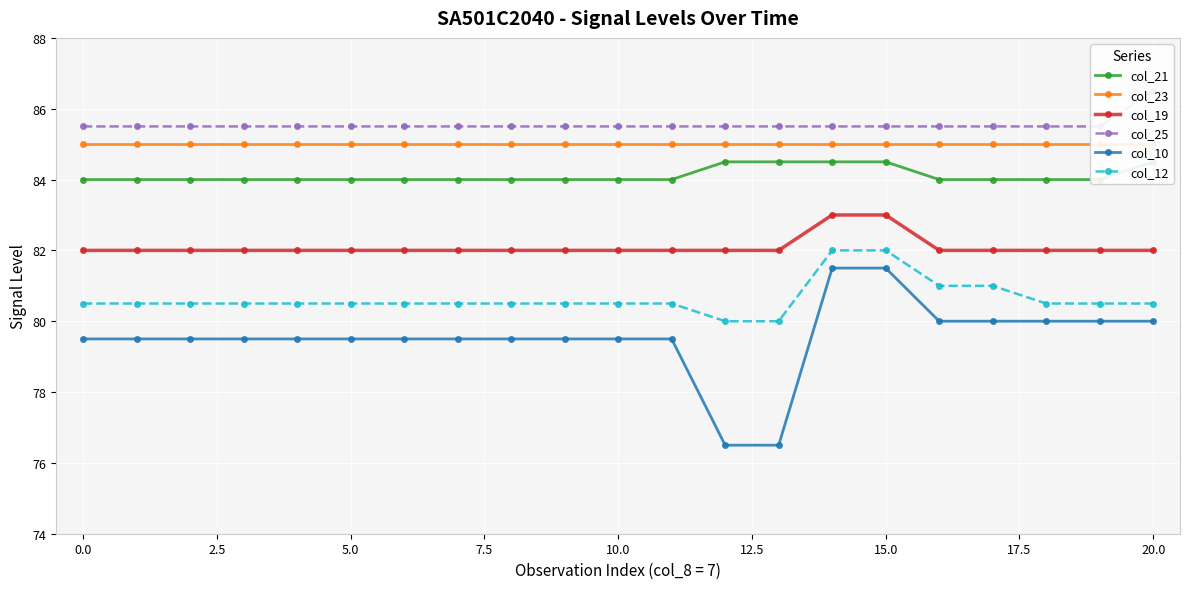

What is the lowest value of the col_19 series?

82.0